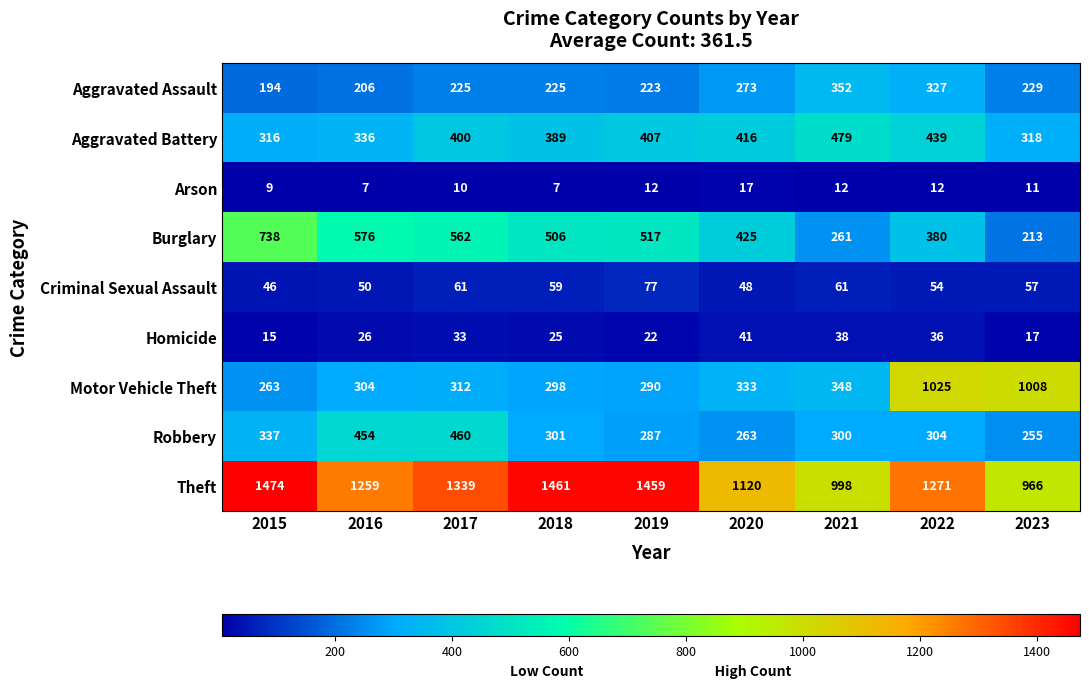

Which category has the highest value in the Aggravated Battery series?

2021